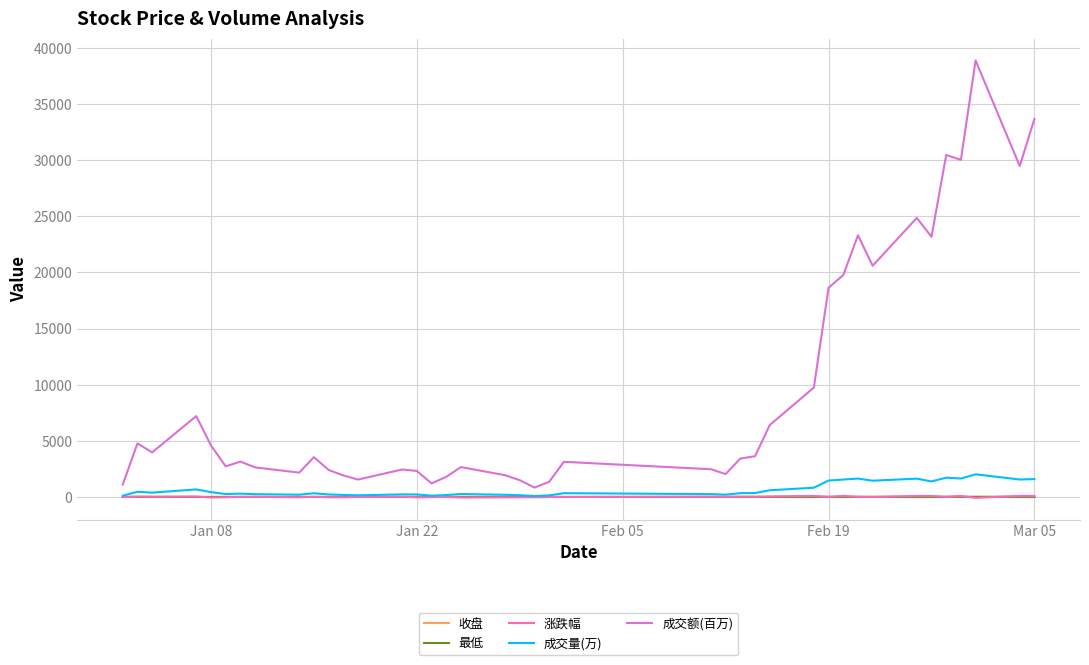

True or false: 成交额(百万) and 涨跌幅 cross at least once.

False